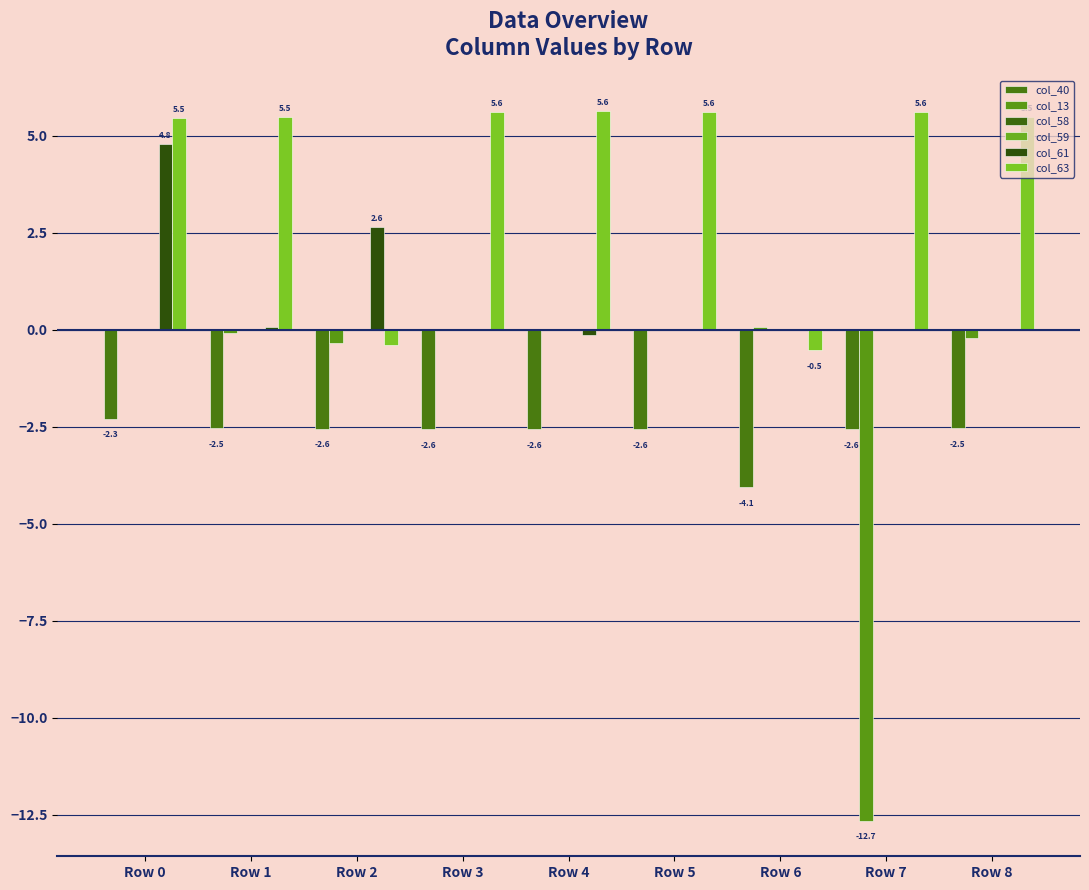

At which label does col_13 reach its peak?

Row 6